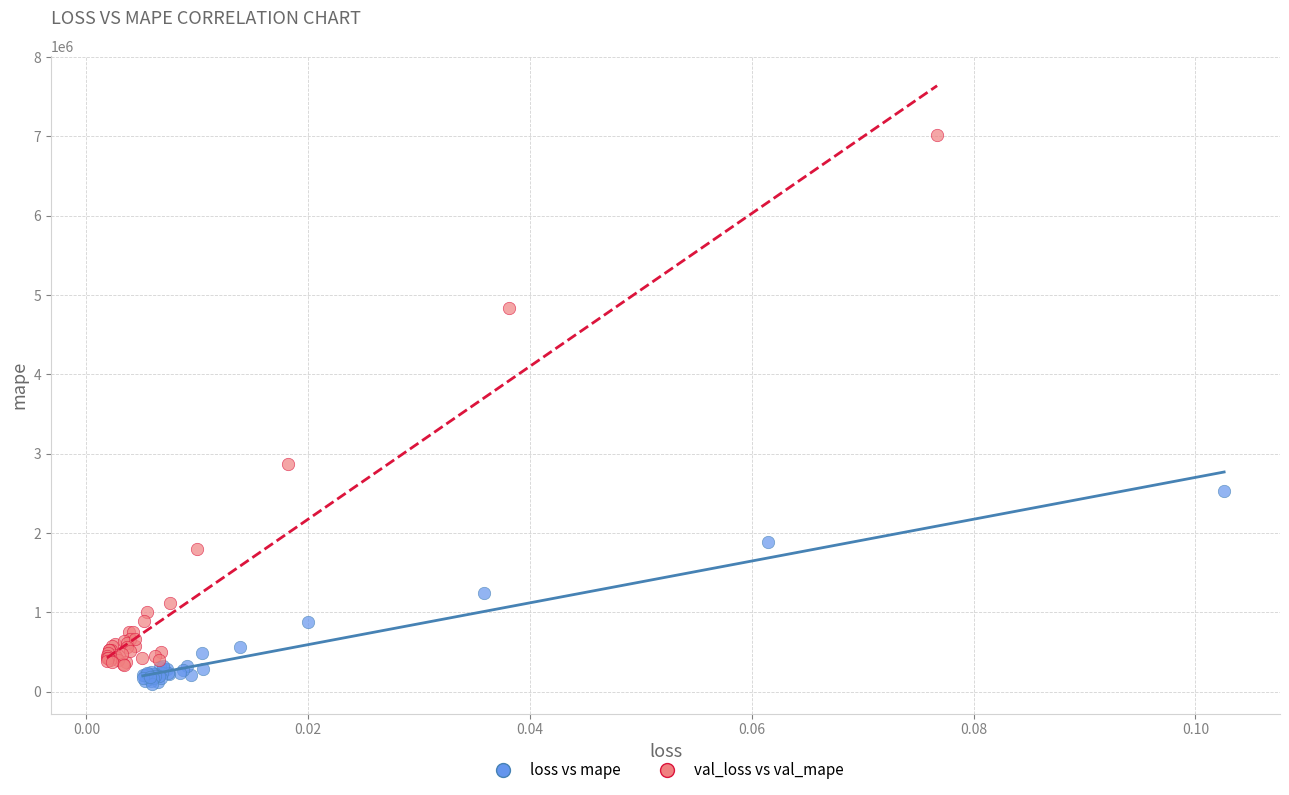

Which series reaches the maximum Y coordinate?

val_loss vs val_mape